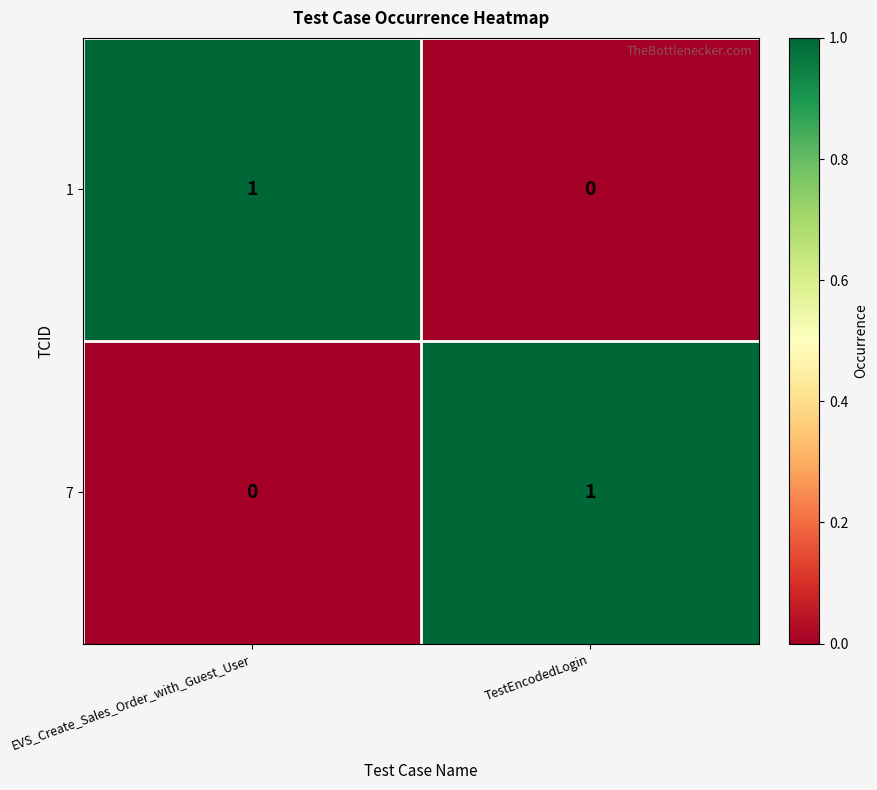

What is the difference between the highest and lowest values at EVS_Create_Sales_Order_with_Guest_User?

1